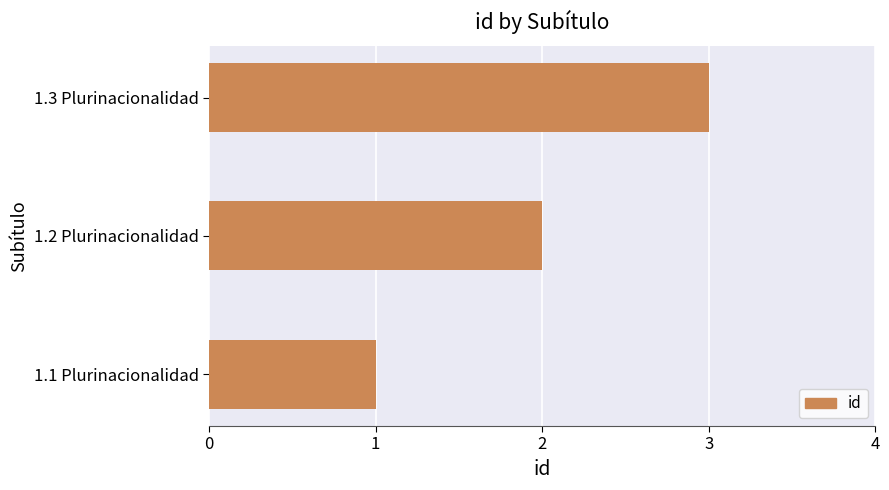

Rank the categories by value from lowest to highest.

1.1 Plurinacionalidad, 1.2 Plurinacionalidad, 1.3 Plurinacionalidad